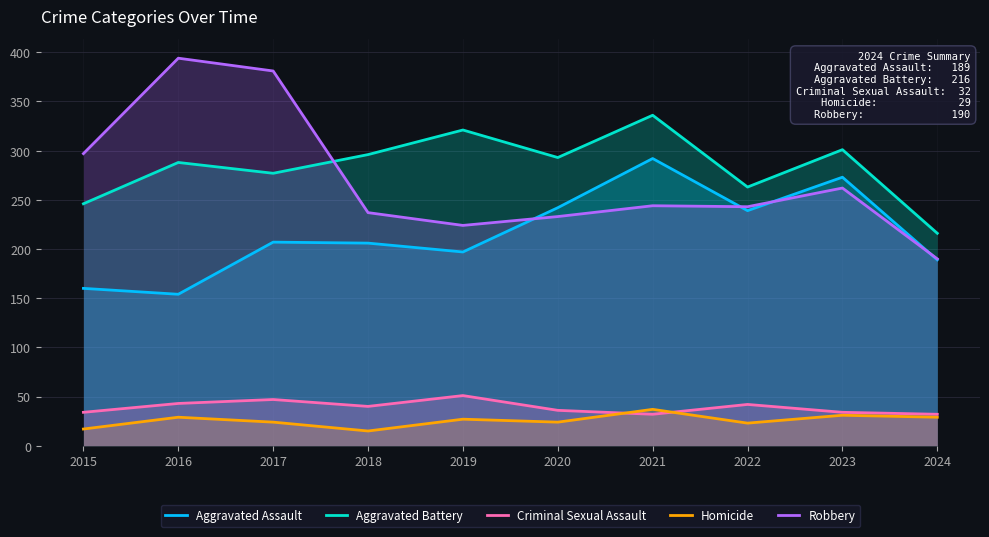

What is the sum of all Homicide values?

256